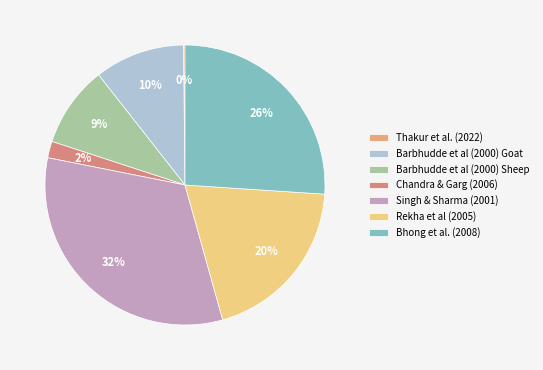

Is there a majority slice in this chart?

No